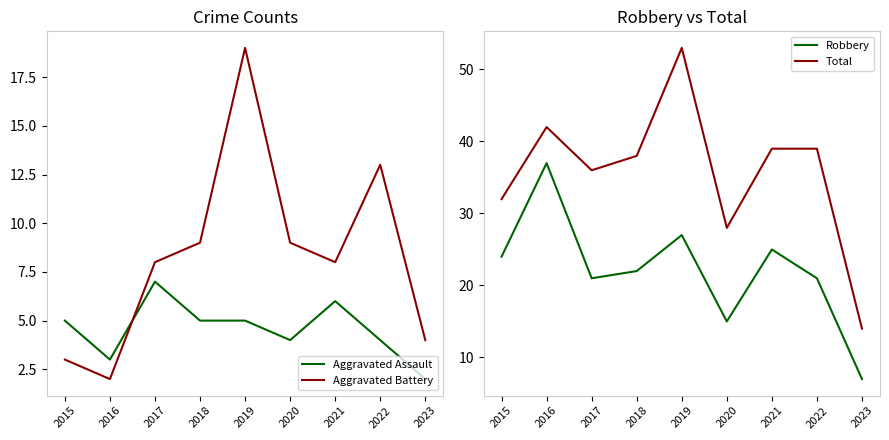

What is the average value of the Robbery series?

22